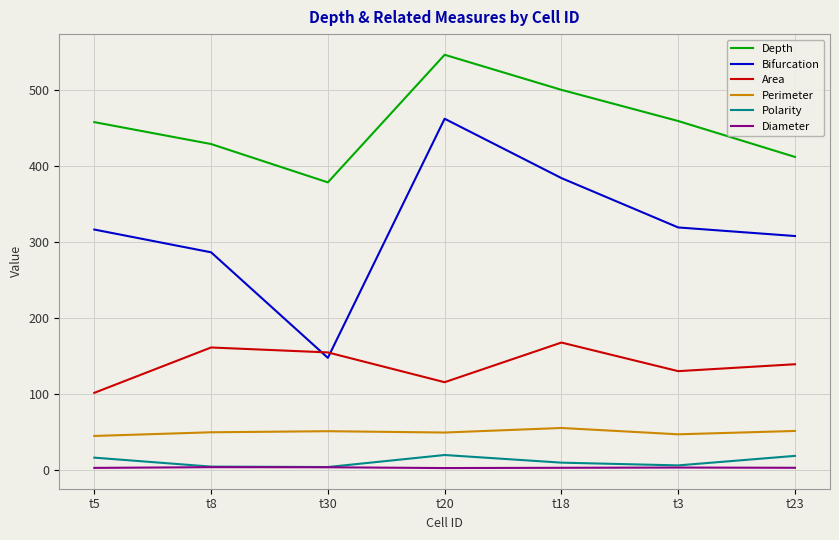

At which label does Depth reach its minimum?

t30